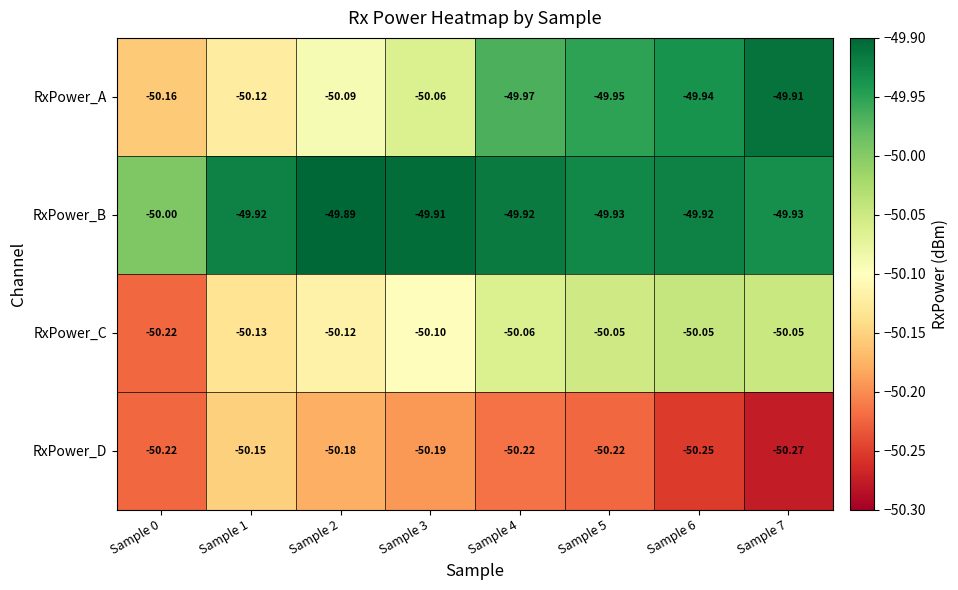

What is the difference between the highest and lowest values at Sample 4?

0.3